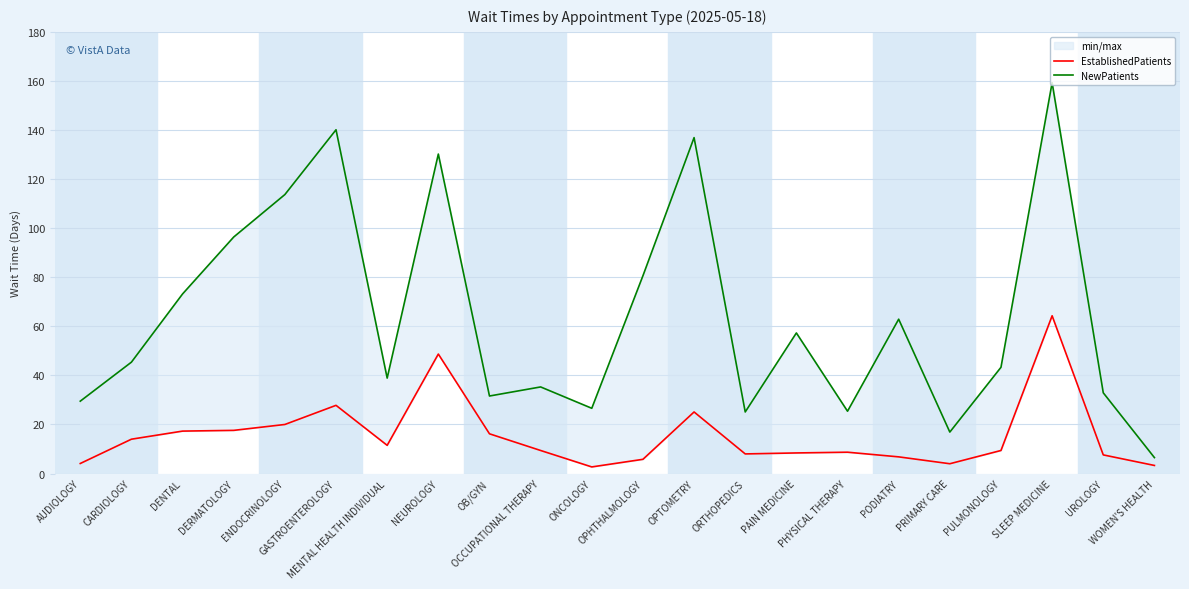

At which label is EstablishedPatients closest to 33?

GASTROENTEROLOGY